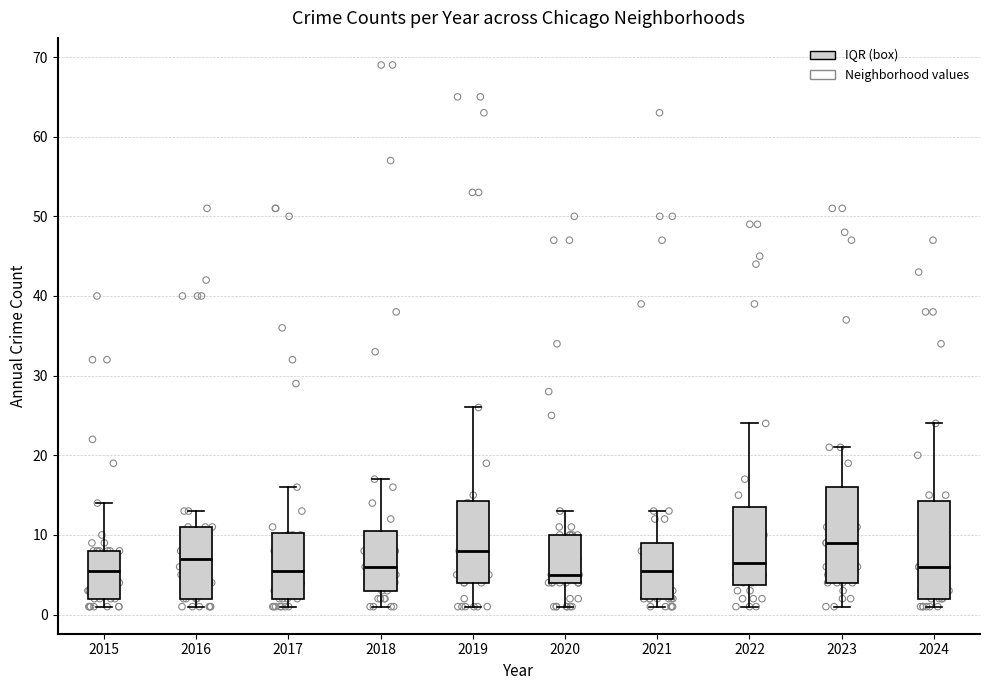

Reading left to right, read every box against the y-axis: the position of its median line, the range the box covers, and the ends of its whiskers. The values are not printed on the chart, so give them approximately, as read against the axis.

2015: median 6, box 2 to 8, whiskers 1 to 14
2016: median 7, box 2 to 11, whiskers 1 to 13
2017: median 6, box 2 to 10, whiskers 1 to 16
2018: median 6, box 3 to 11, whiskers 1 to 17
2019: median 8, box 4 to 14, whiskers 1 to 26
2020: median 5, box 4 to 10, whiskers 1 to 13
2021: median 6, box 2 to 9, whiskers 1 to 13
2022: median 7, box 4 to 14, whiskers 1 to 24
2023: median 9, box 4 to 16, whiskers 1 to 21
2024: median 6, box 2 to 14, whiskers 1 to 24